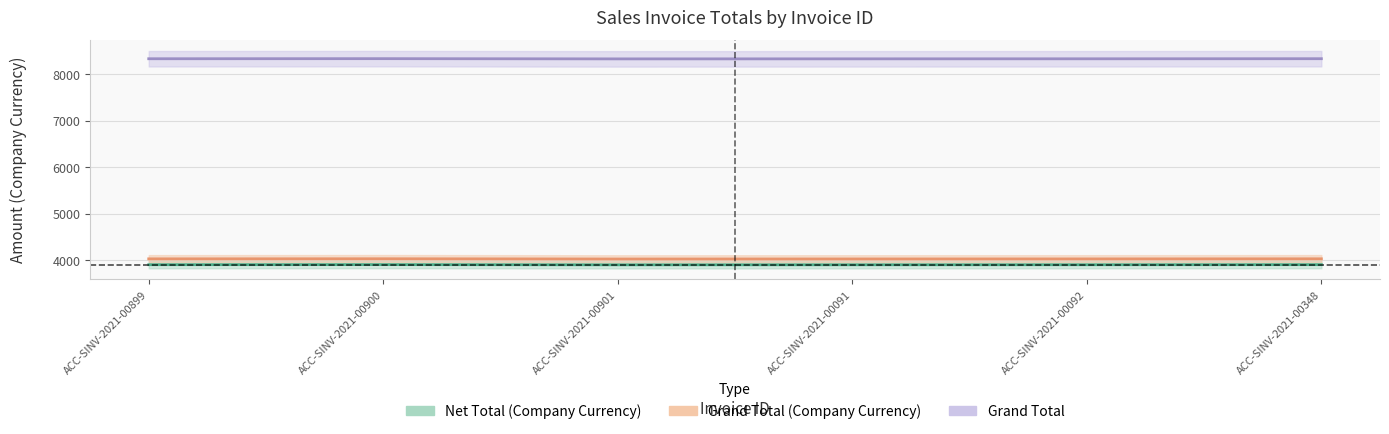

What is the lowest value of the Net Total (Company Currency) series?

3896